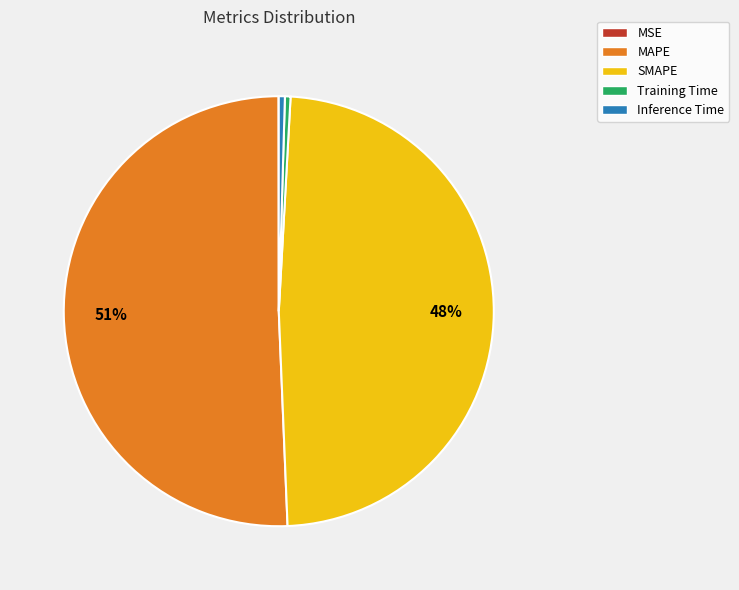

To the nearest percent, what portion does SMAPE represent?

48%